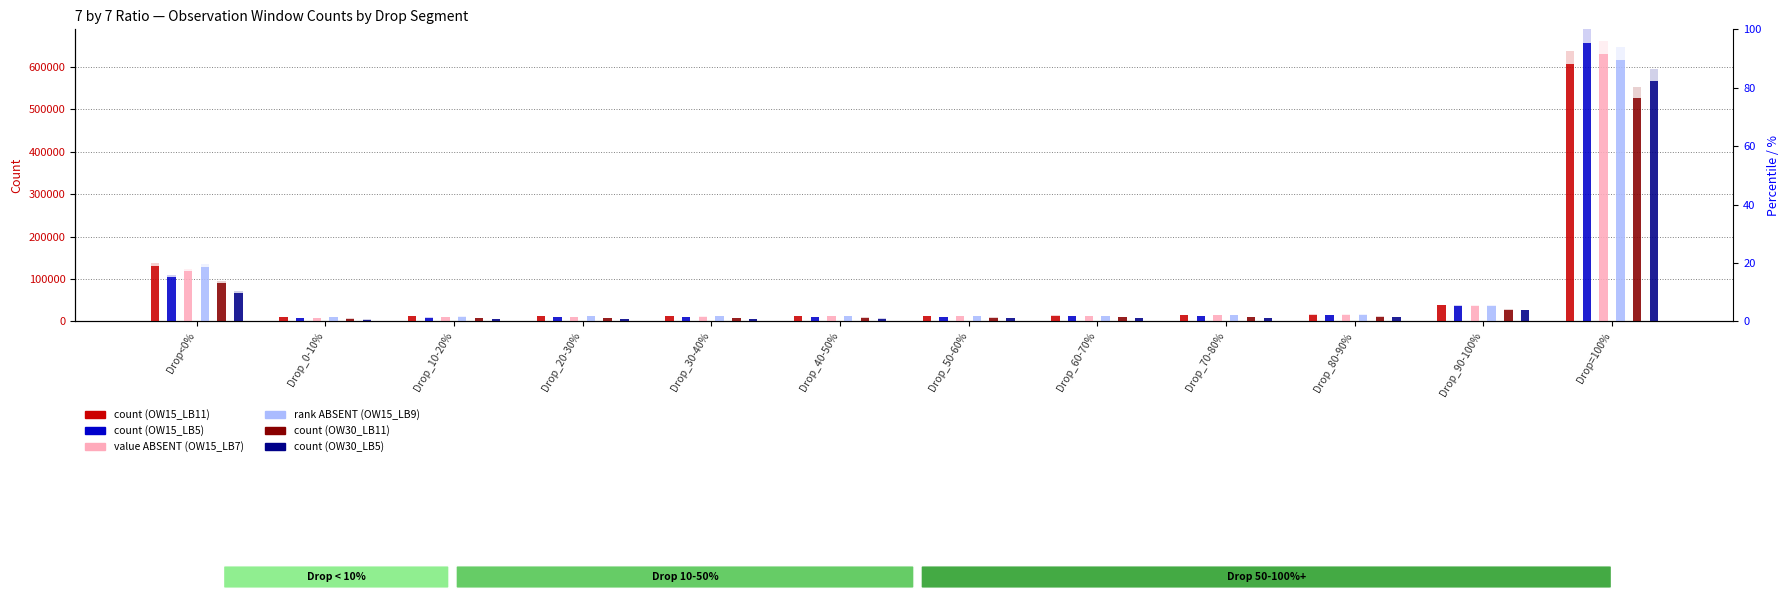

What is the smallest value displayed?

0.7